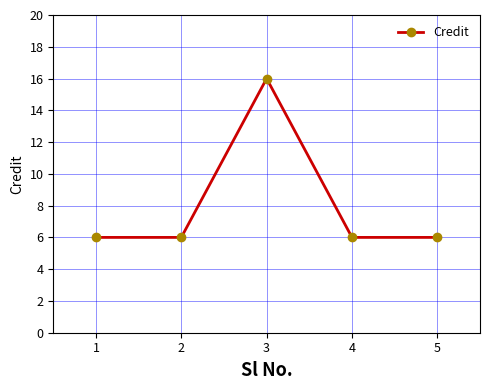

What is the smallest value displayed?

6